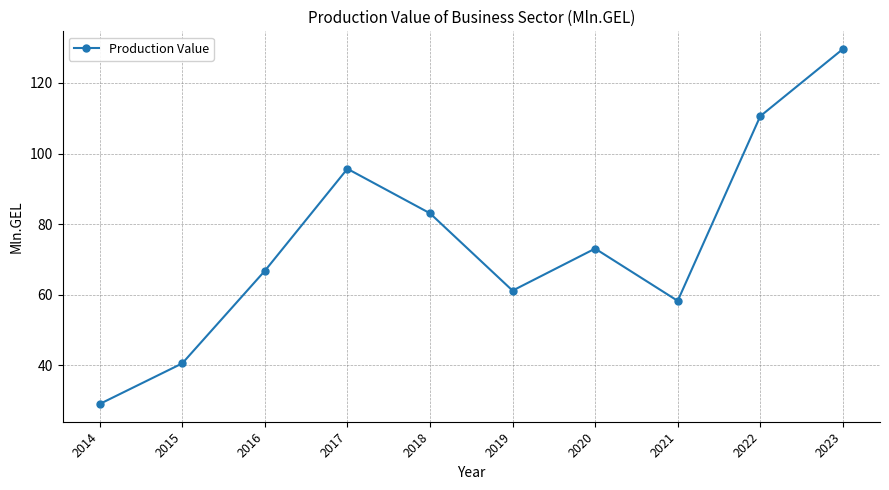

Which label corresponds to the smallest value in the chart?

2014